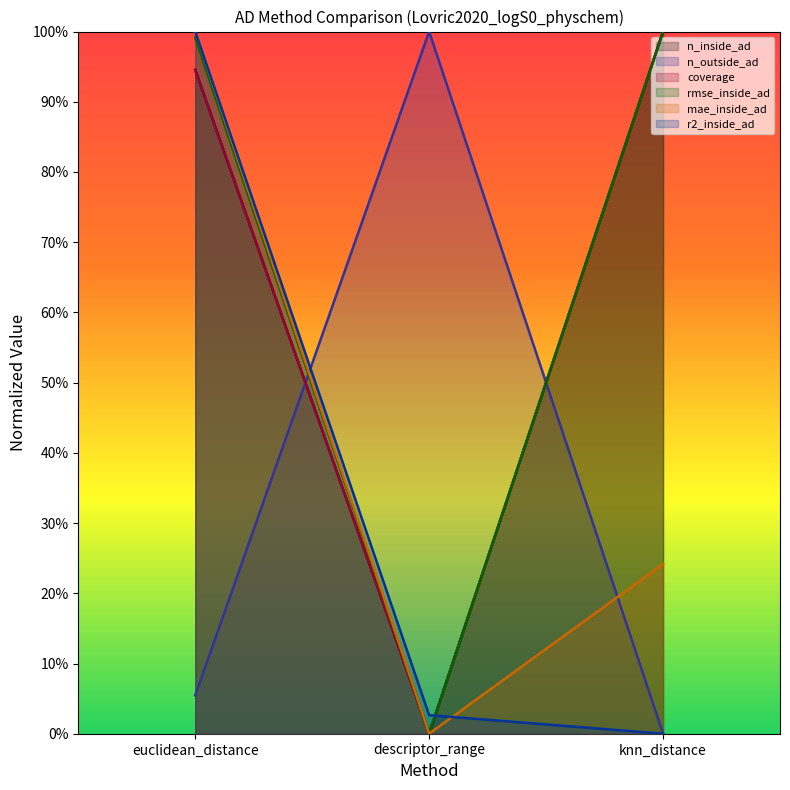

At which label does n_outside_ad reach its peak?

descriptor_range